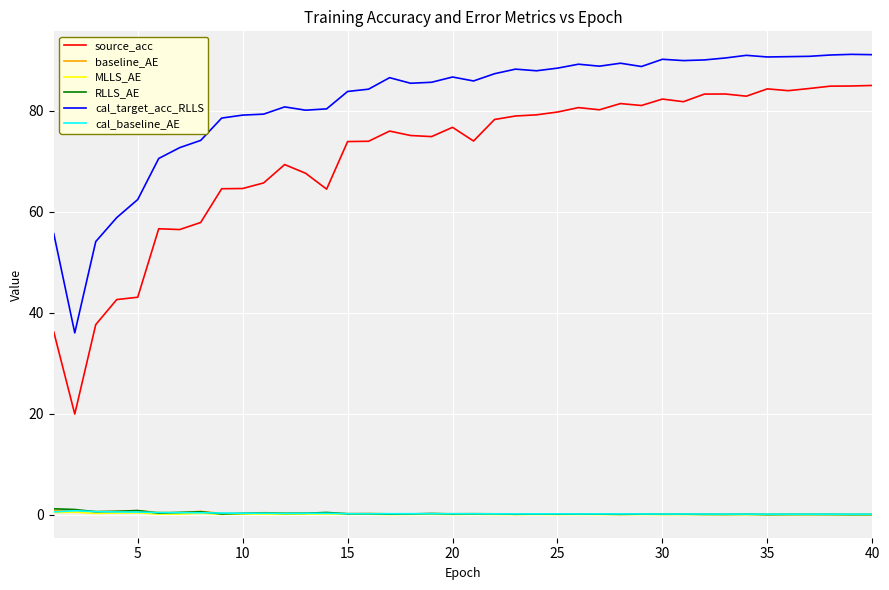

Which series has the largest range (max minus min)?

source_acc